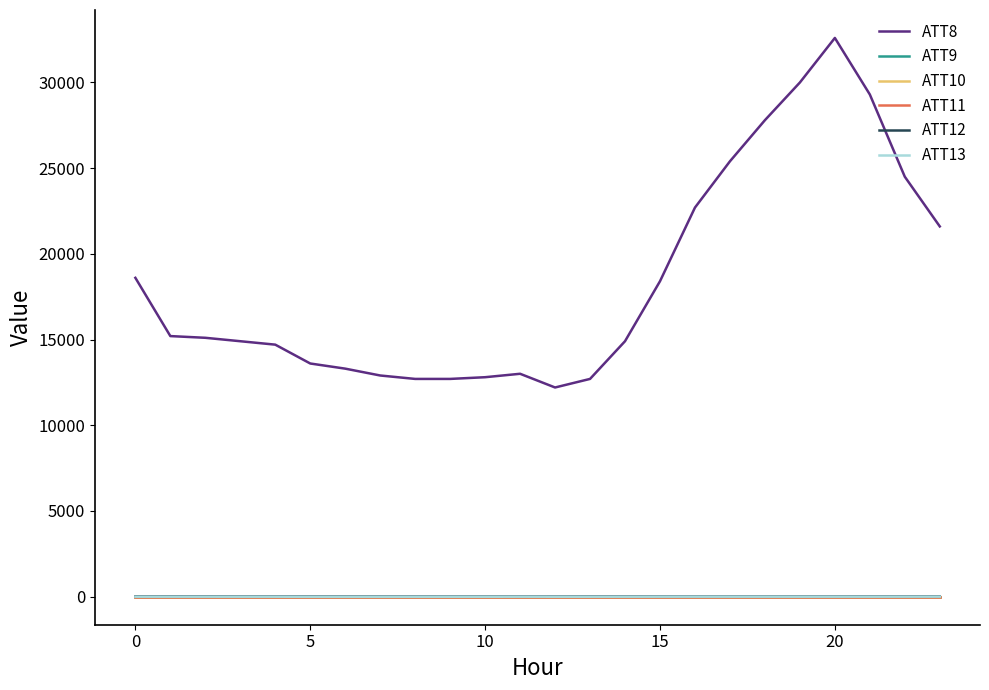

Does the chart display data point markers on the line(s)?

No